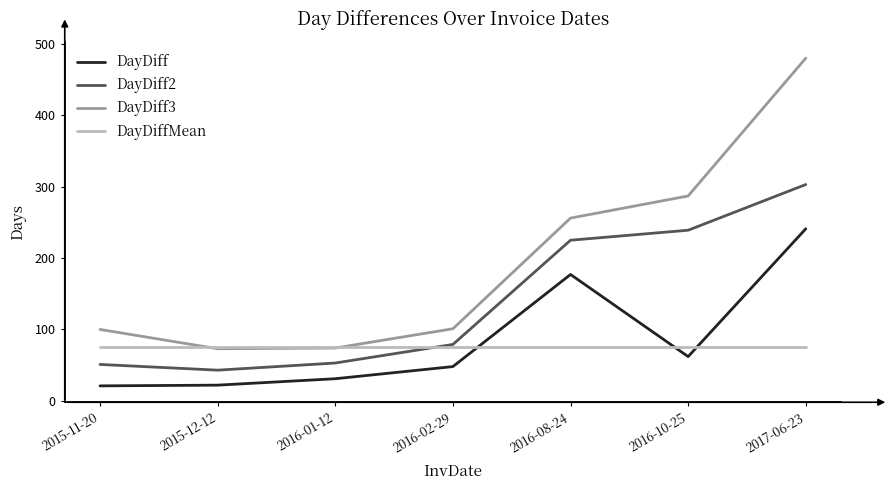

True or false: DayDiff3 and DayDiff cross at least once.

False